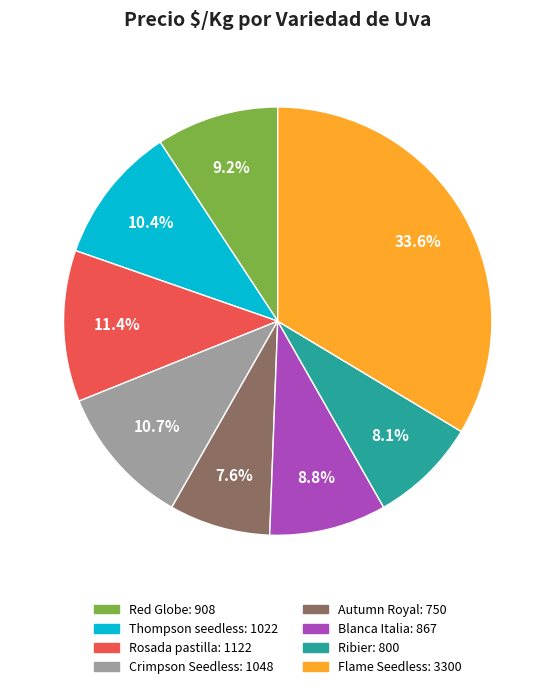

Does Red Globe represent more than half of the total?

No